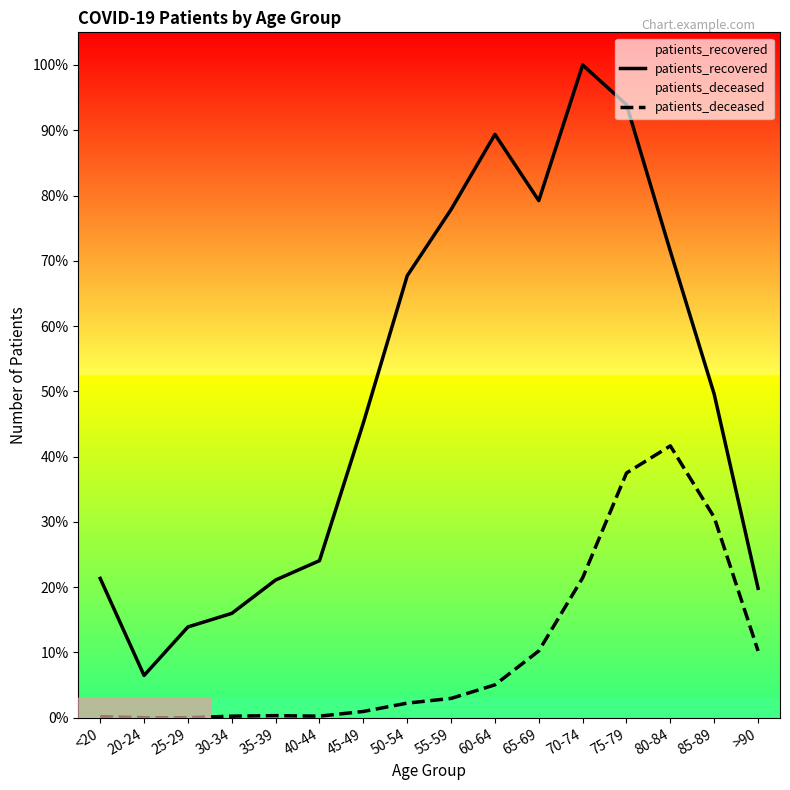

True or false: patients_recovered and patients_deceased intersect in this chart.

False